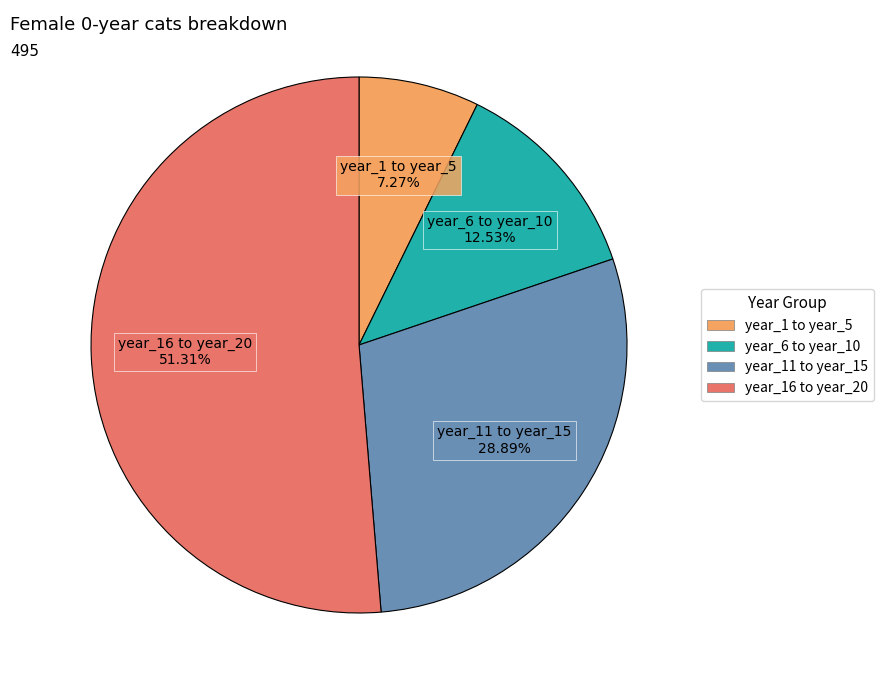

How many slices are in this pie chart?

4